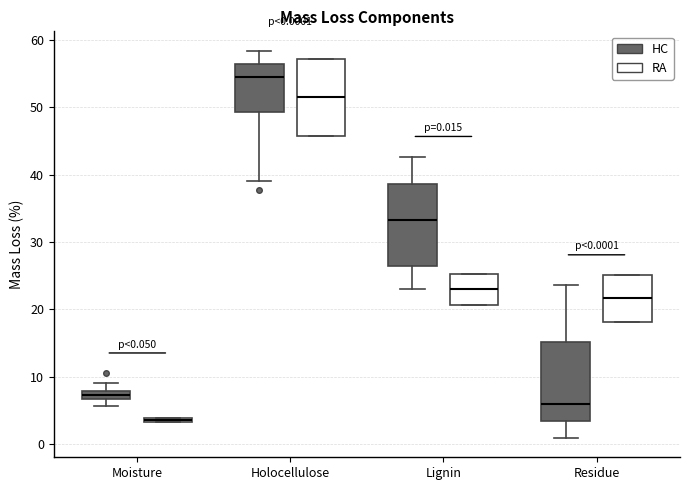

Which box has the lowest median line?

Moisture (RA)